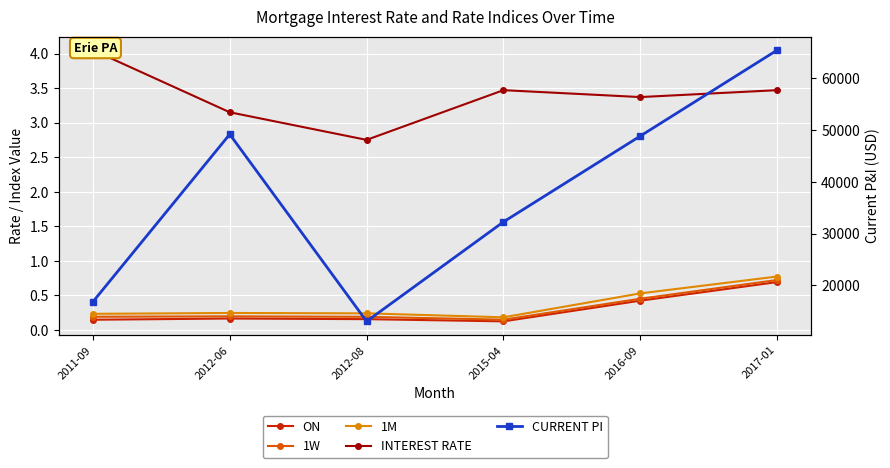

The value of INTEREST RATE at 2015-04 is 3.5. True or false?

True